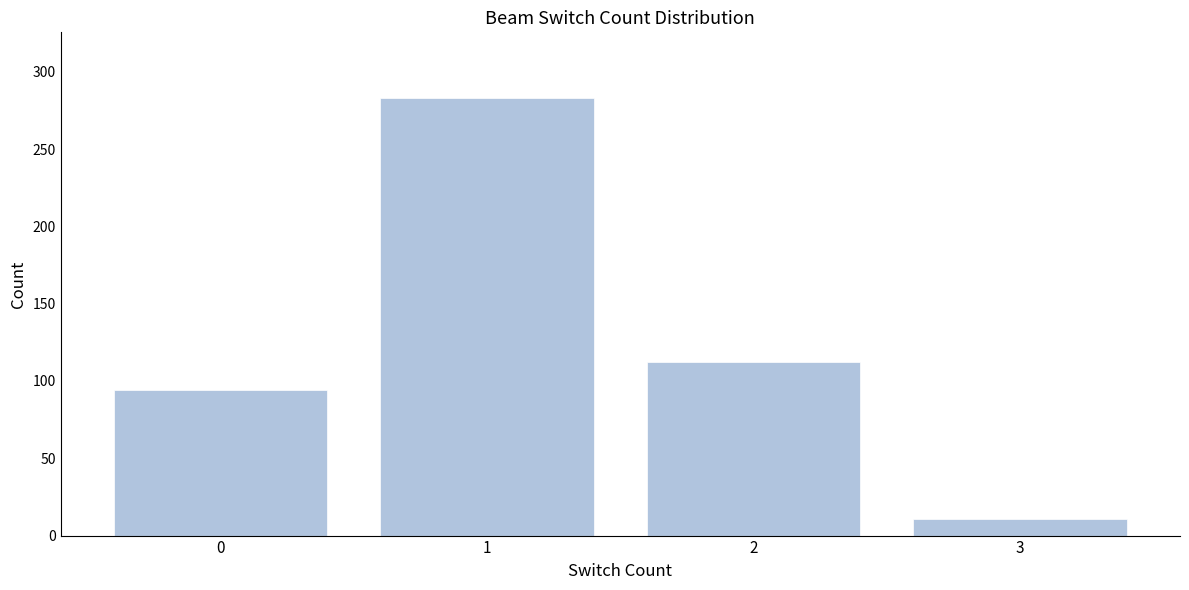

Reading right to left, what are all the values shown in this chart?

11	112	283	94